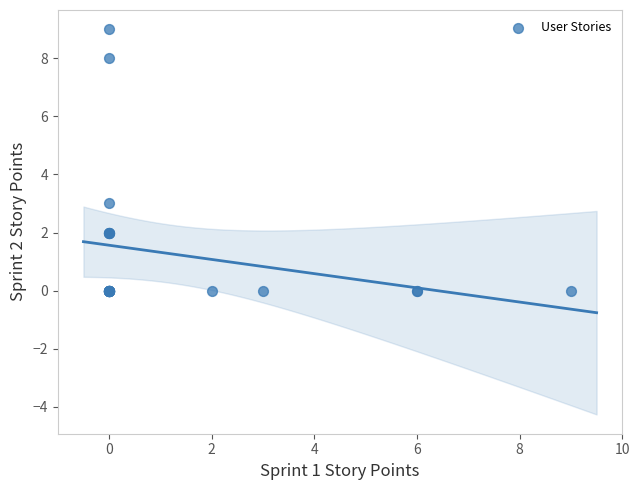

What Y value in the scatter plot is closest to 4?

3